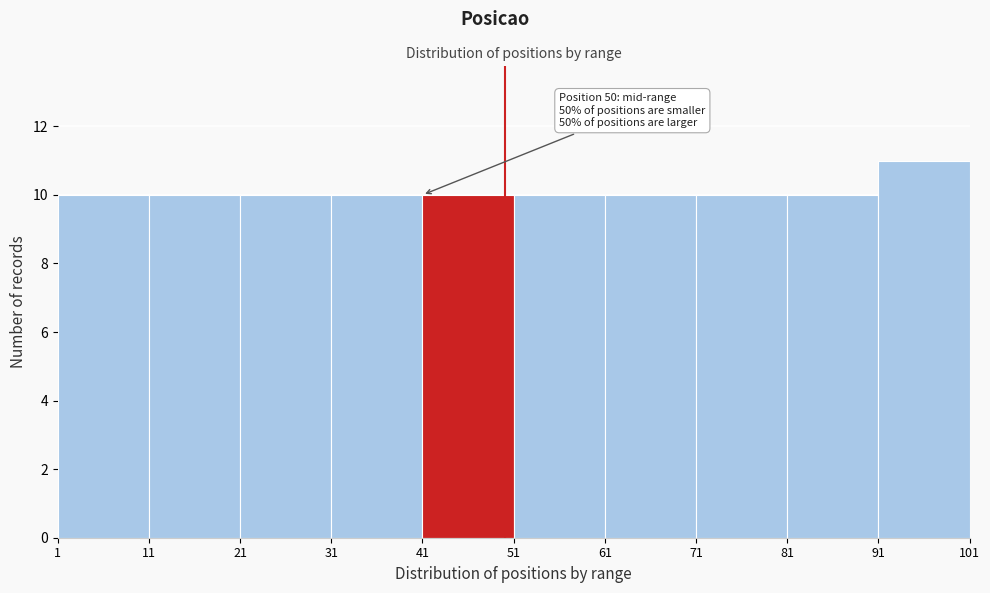

Over which range of the x-axis is the bar tallest?

91 to 101